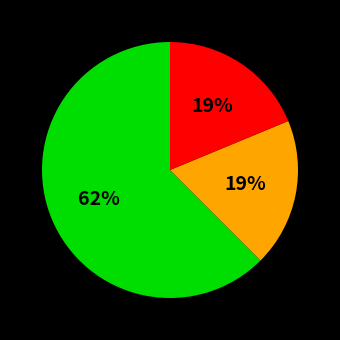

Is there a majority slice in this chart?

Yes